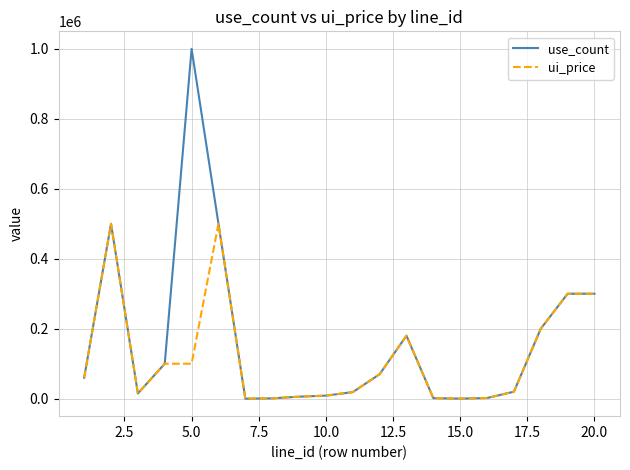

Rank the series by their average value, from highest to lowest.

use_count, ui_price